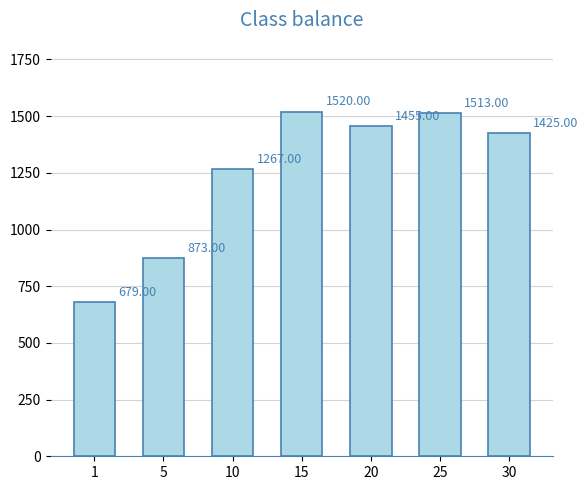

List the labels in order of value, smallest first.

1, 5, 10, 30, 20, 25, 15